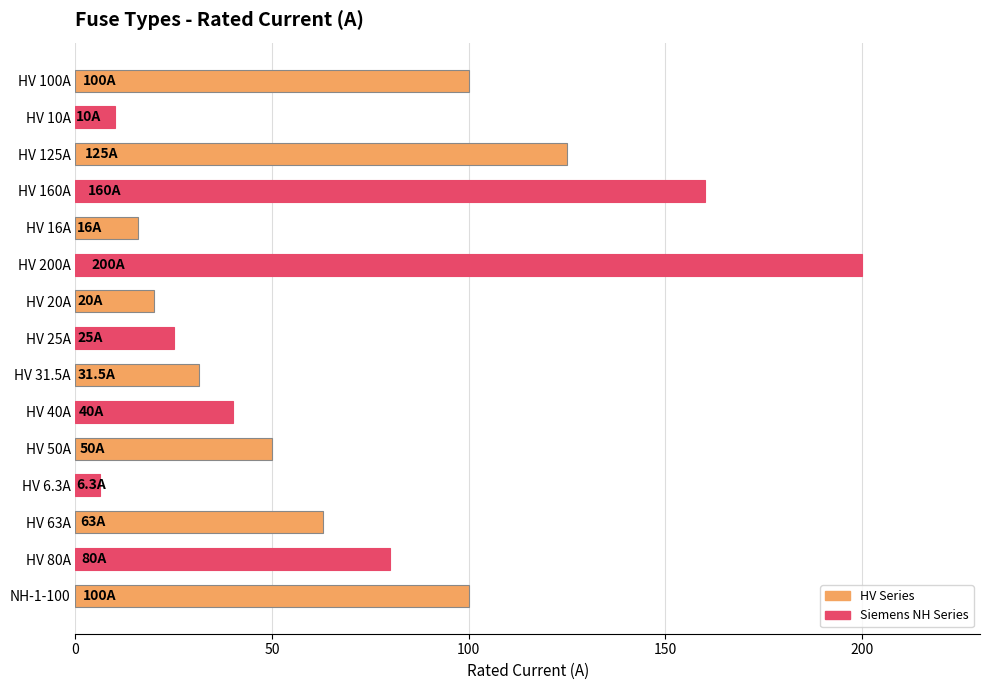

Between HV 10A and HV 125A, which is larger?

HV 125A